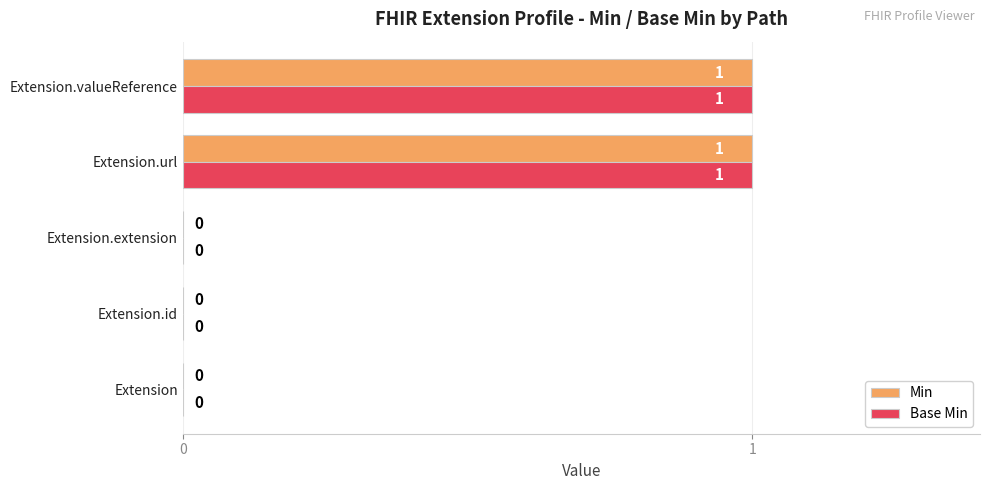

What is the highest value of the Base Min series?

1